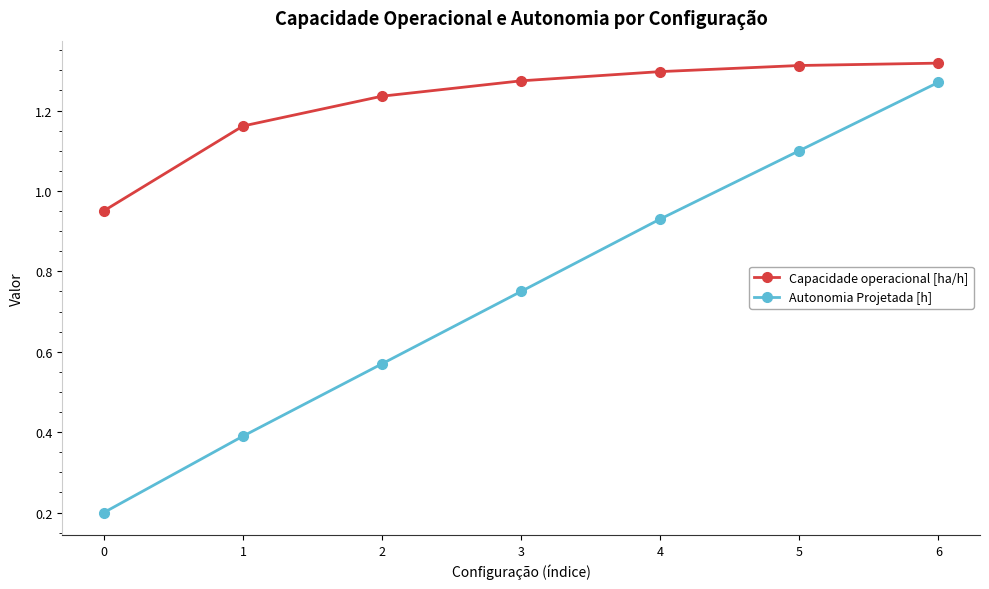

What is the total value across all series at 3?

2.0